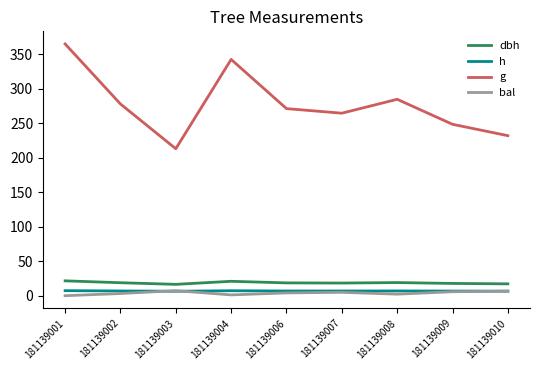

The bal series shows 5.8 at 181139009. True or false?

True